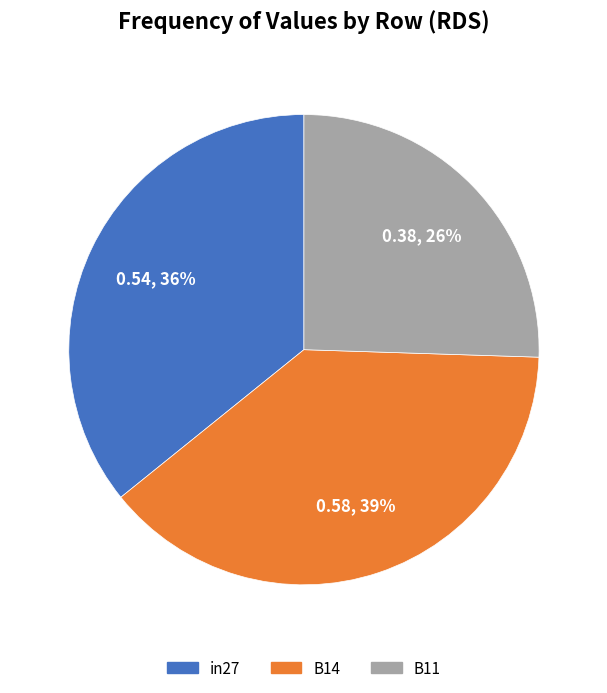

What is the smallest slice in the pie chart?

B11